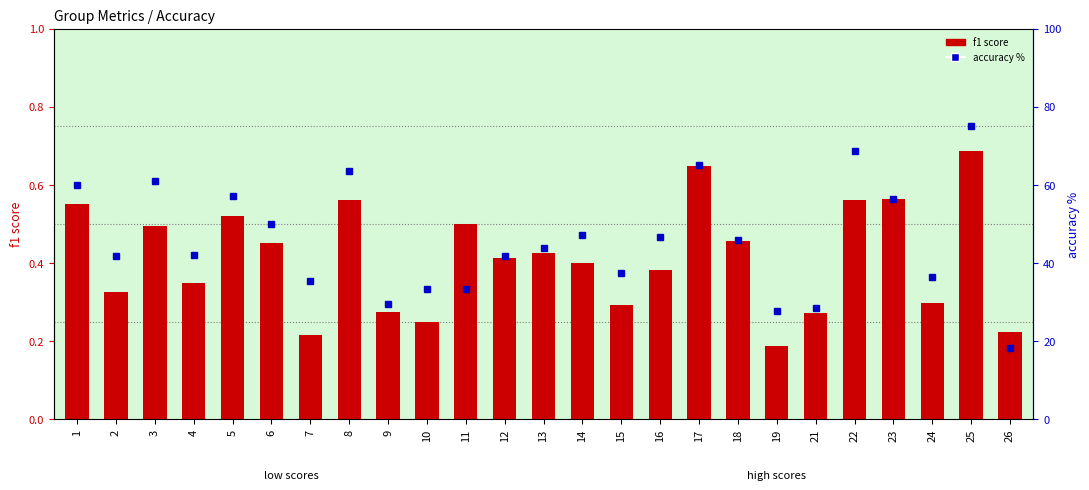

At how many categories does at least one series exceed 39?

16